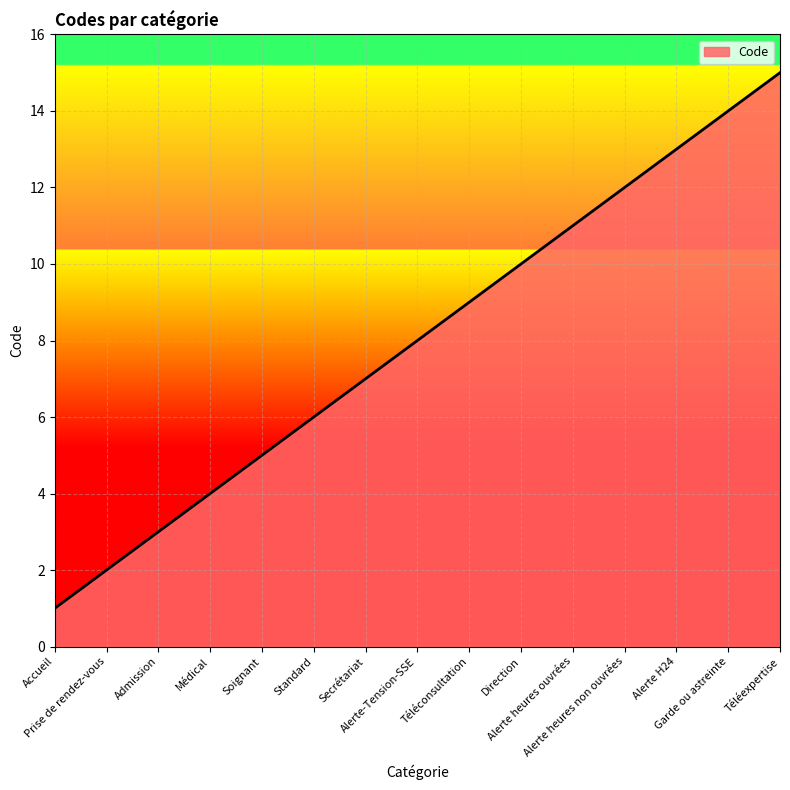

What is the maximum value shown in the chart?

15